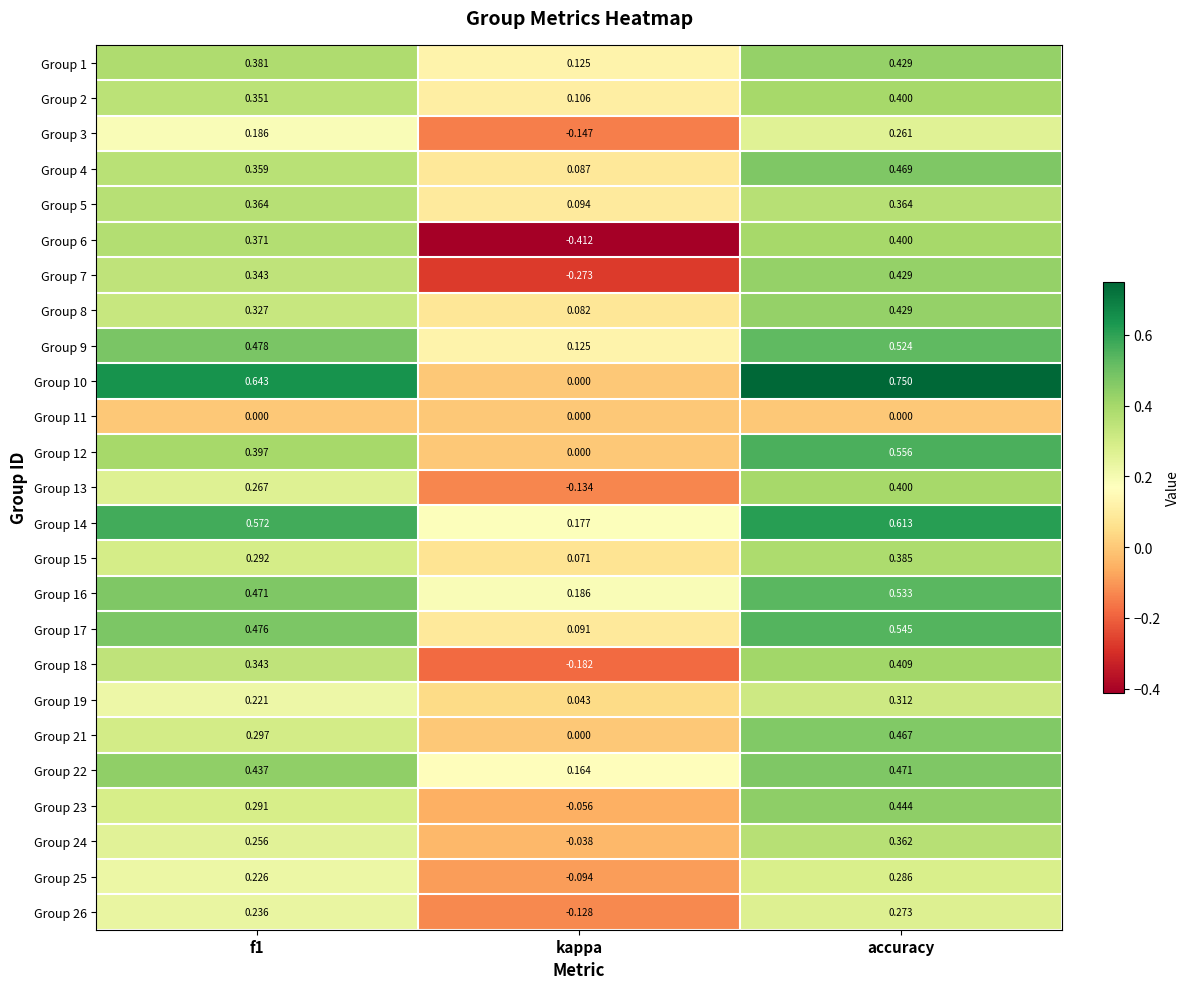

At which label is Group 26 closest to 0?

kappa